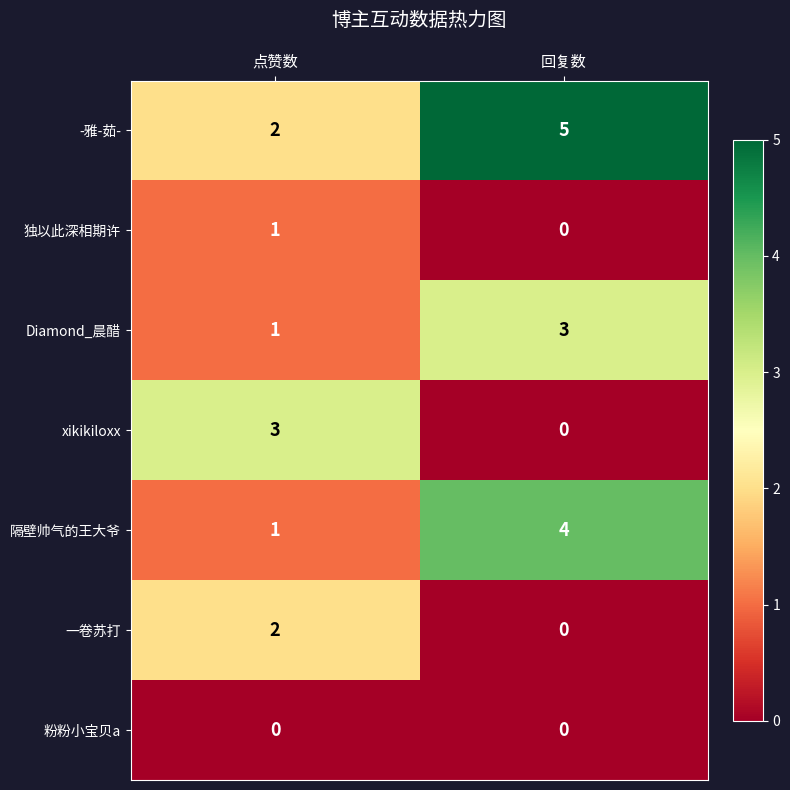

How many positive values does the 独以此深相期许 series have?

1